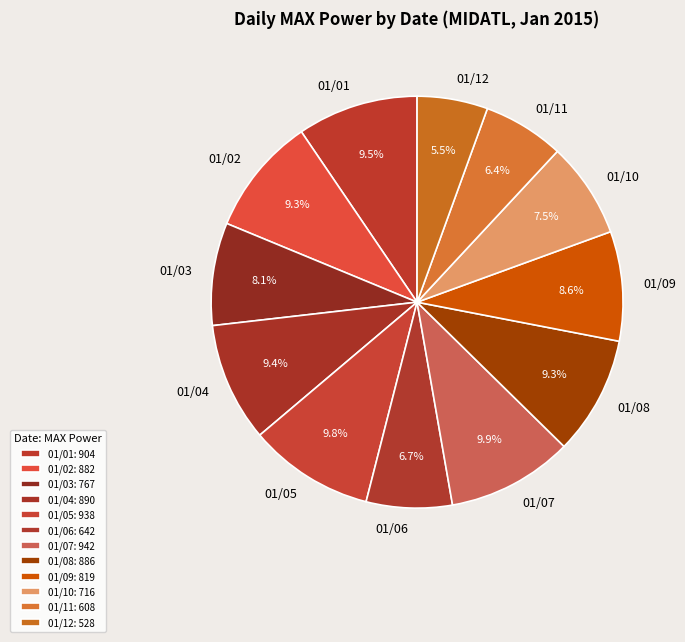

Between 01/03 and 01/11, which is larger?

01/03